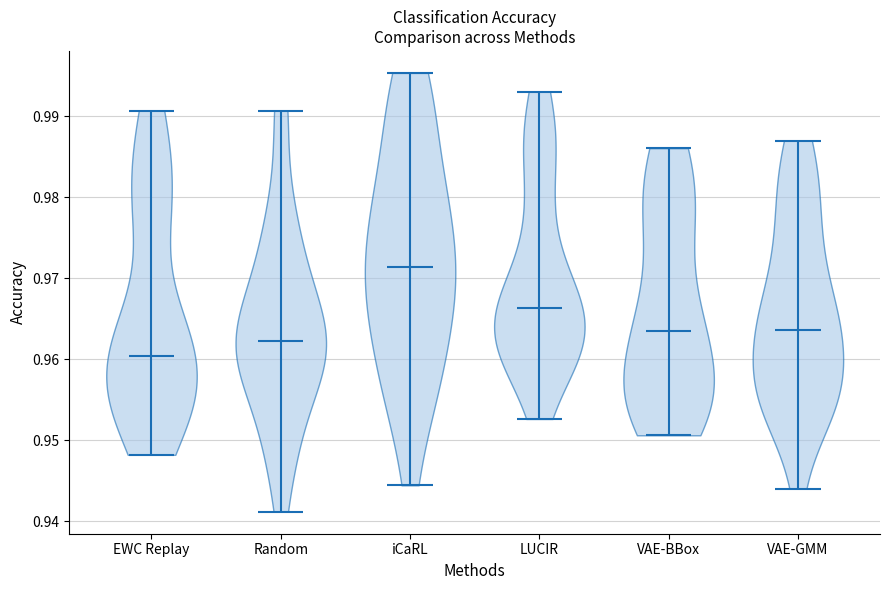

Reading left to right, read every violin against the y-axis: where its median line is, and the lowest and highest points it reaches. The values are not printed on the chart, so give them approximately, as read against the axis.

EWC Replay: median line 0.960, lowest point 0.948, highest point 0.991
Random: median line 0.962, lowest point 0.941, highest point 0.991
iCaRL: median line 0.971, lowest point 0.944, highest point 0.995
LUCIR: median line 0.966, lowest point 0.953, highest point 0.993
VAE-BBox: median line 0.964, lowest point 0.951, highest point 0.986
VAE-GMM: median line 0.964, lowest point 0.944, highest point 0.987